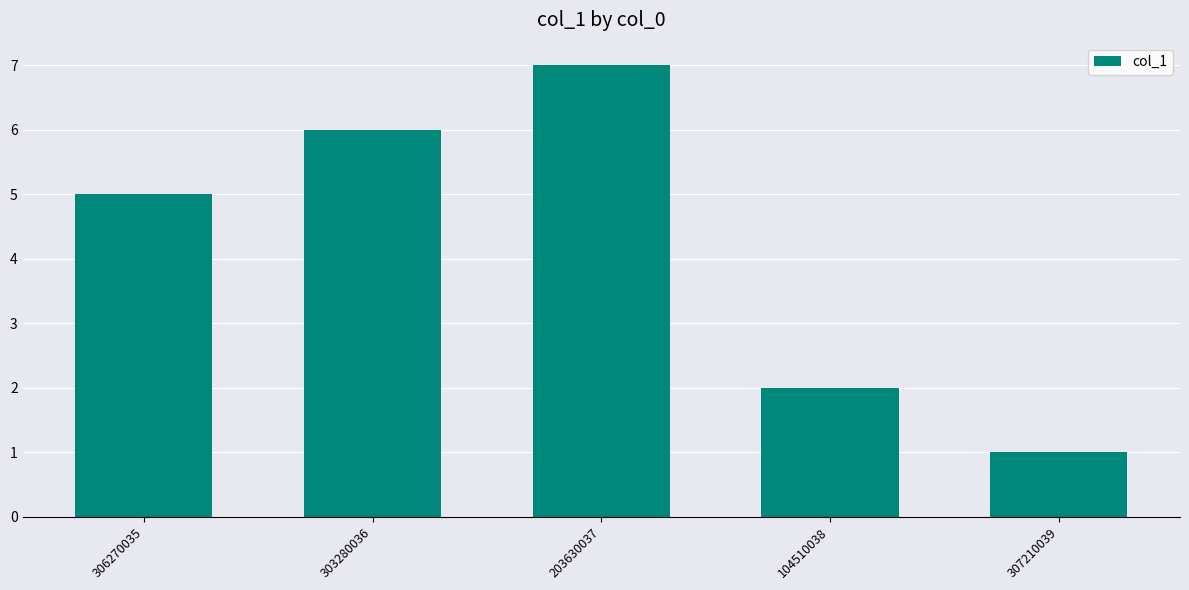

At which label is the value closest to 4?

306270035